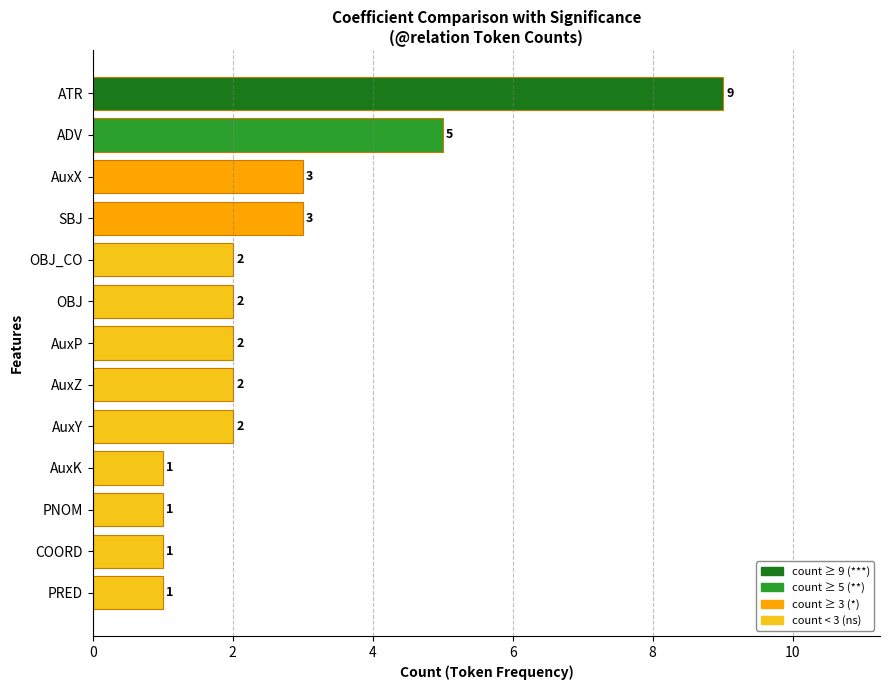

The chart shows a value of 2 at OBJ_CO. True or false?

True